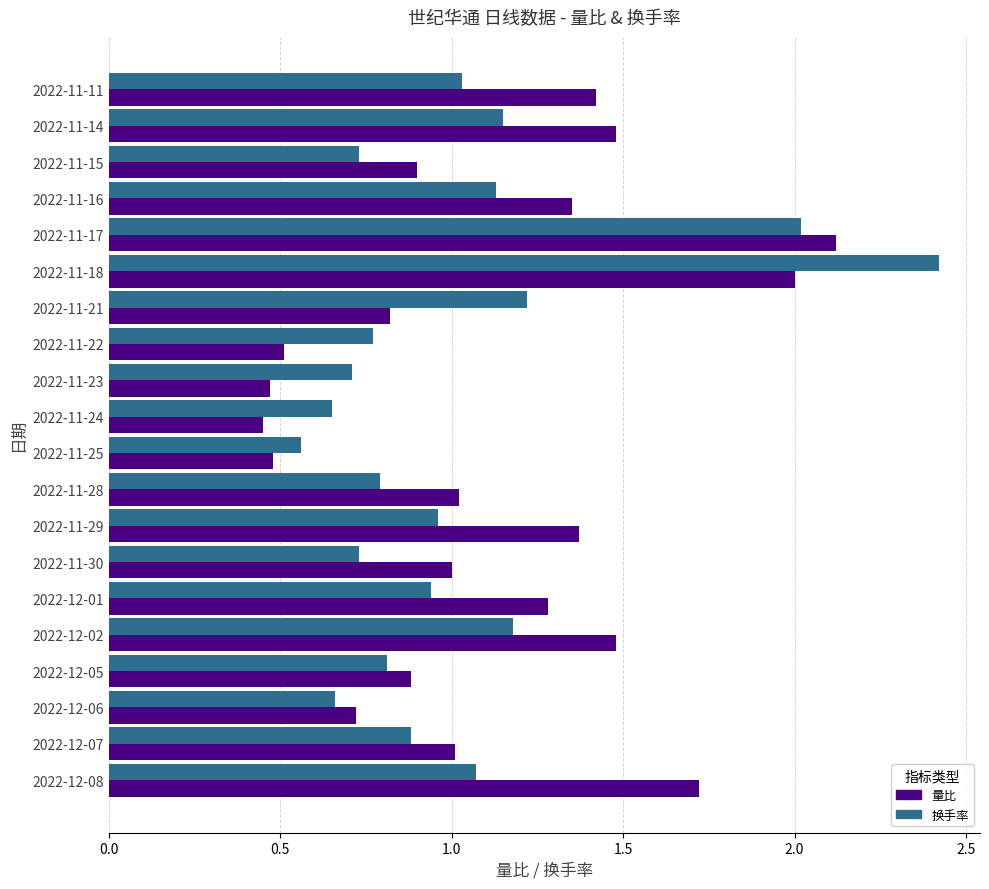

At which category is the sum across all series the highest?

2022-11-18